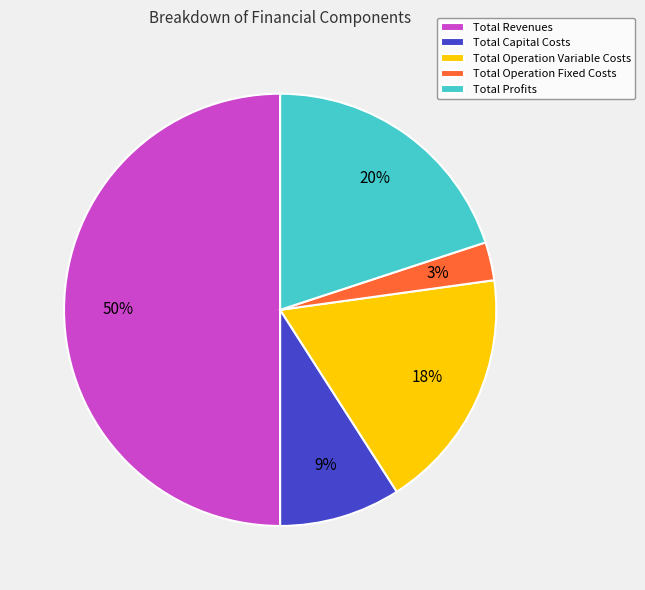

Do Total Profits and Total Capital Costs together represent more than half of the pie?

No